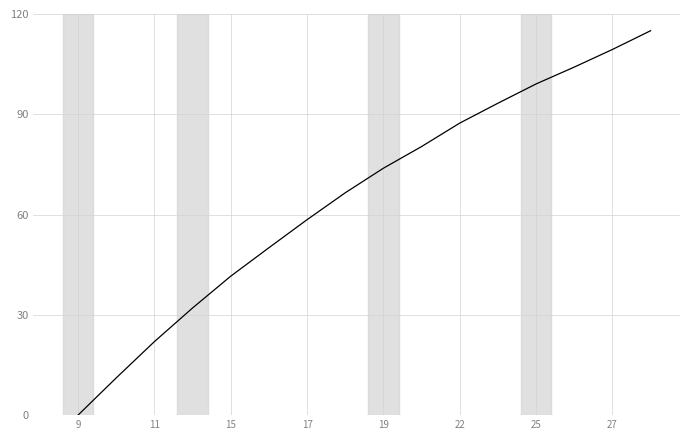

What is the maximum value shown in the chart?

115.0